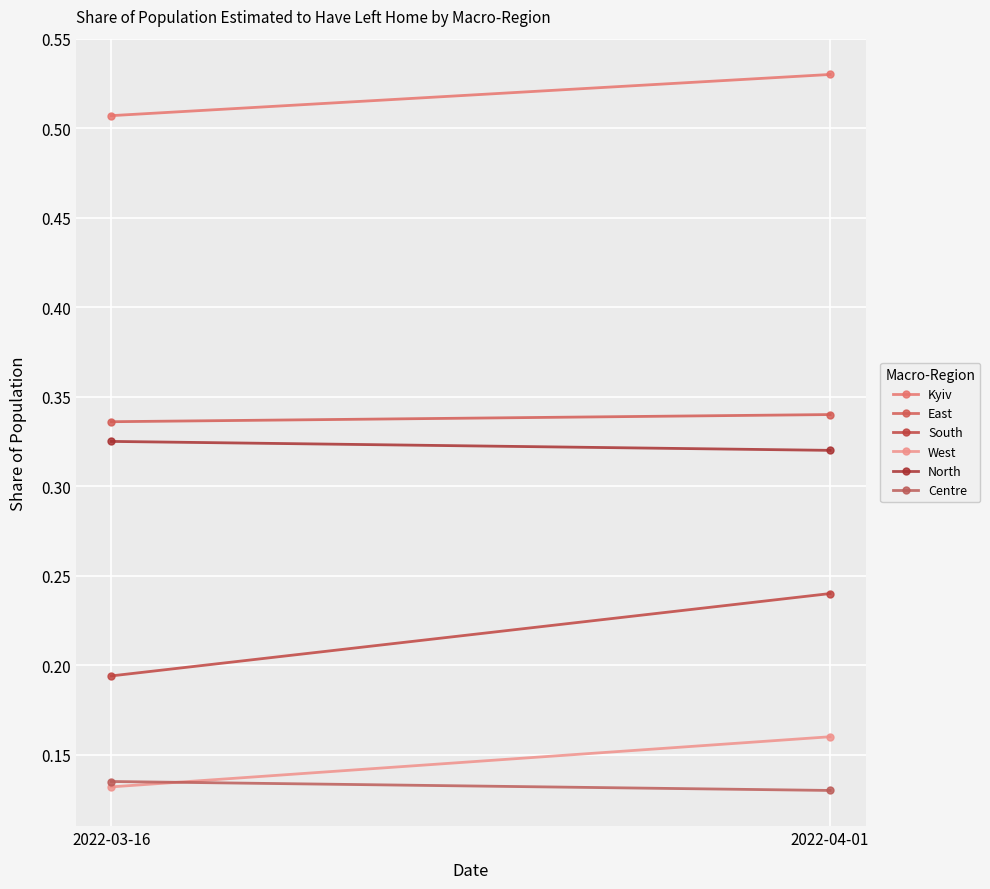

Is it true that North equals 0.3 at 2022-04-01?

True